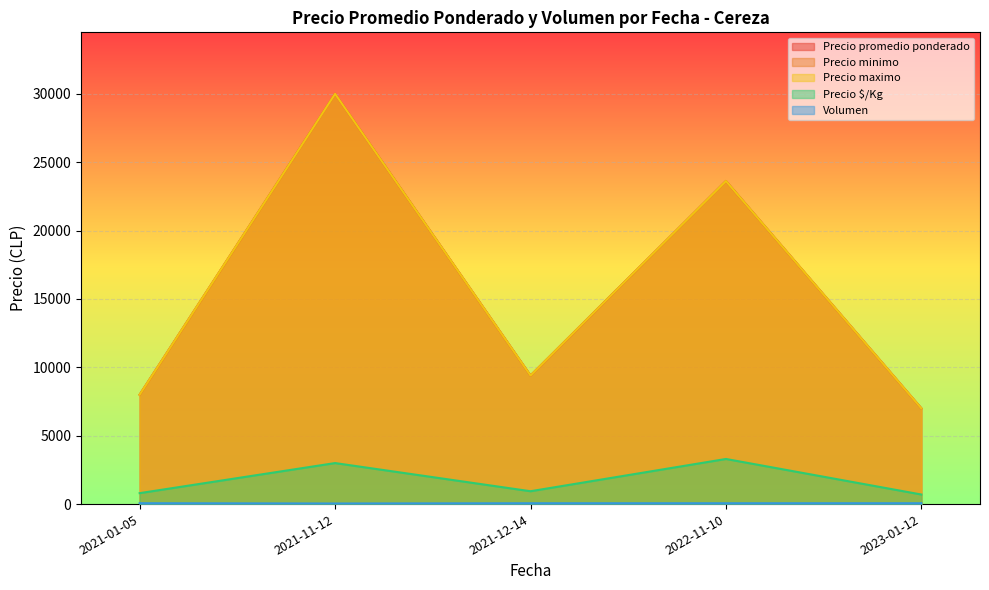

Does the chart display data point markers on the line(s)?

No